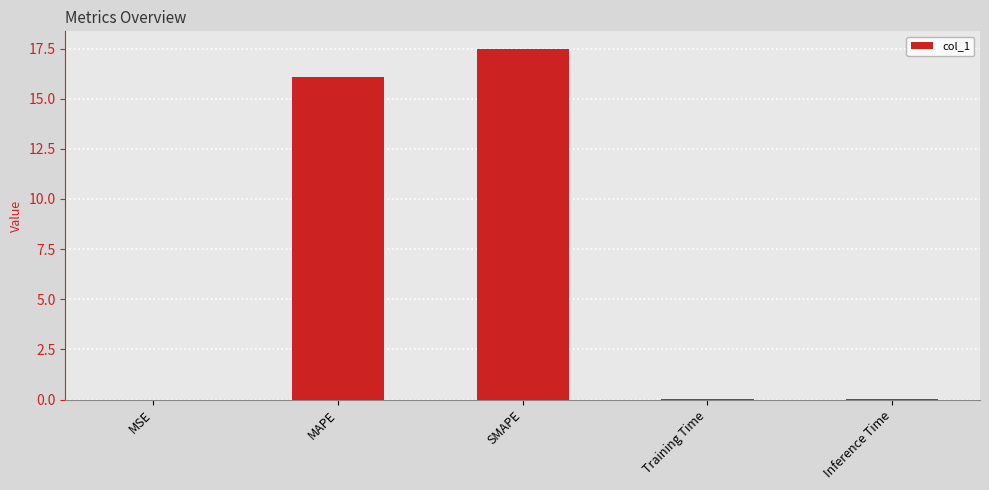

What is the greatest value displayed?

17.5